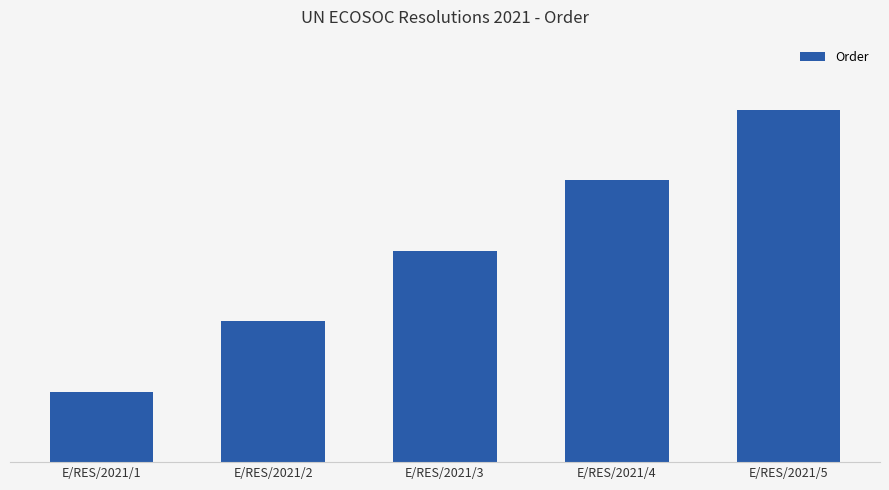

Are the bars horizontal?

No